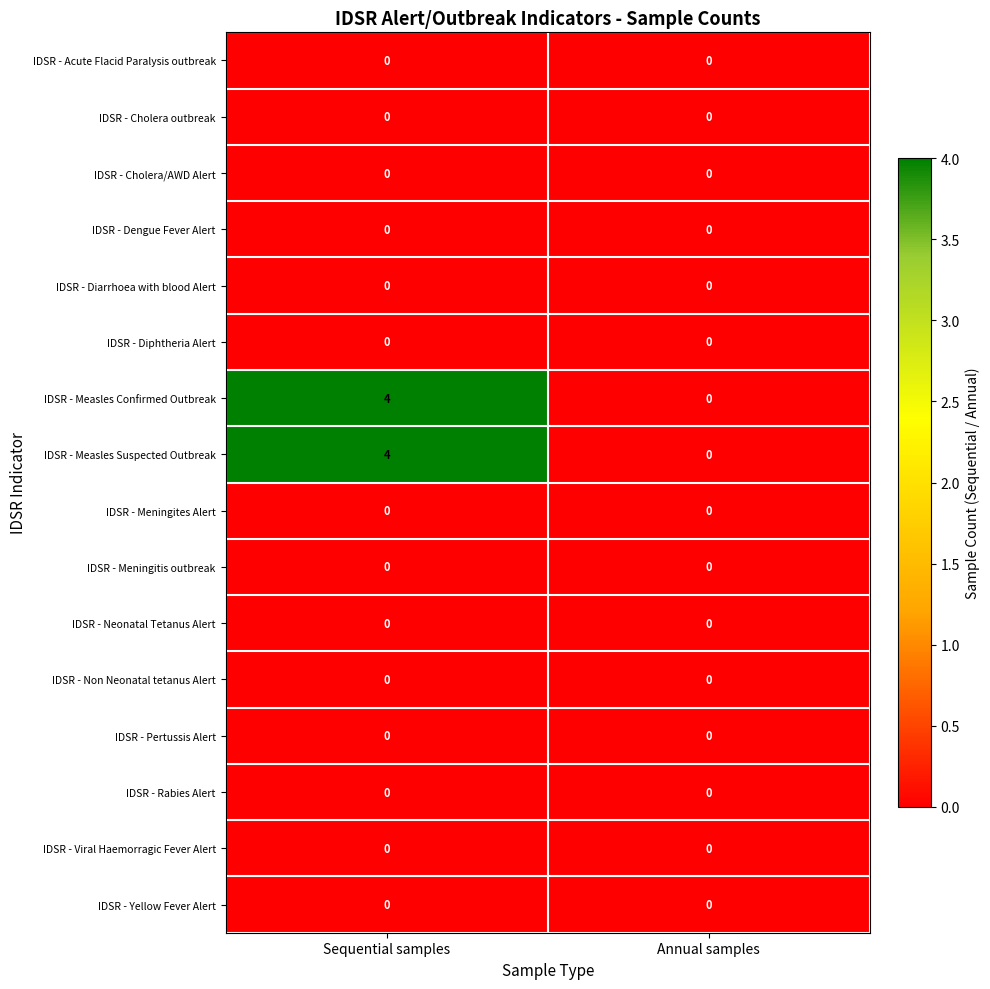

Which label corresponds to the largest value in the chart?

Sequential samples